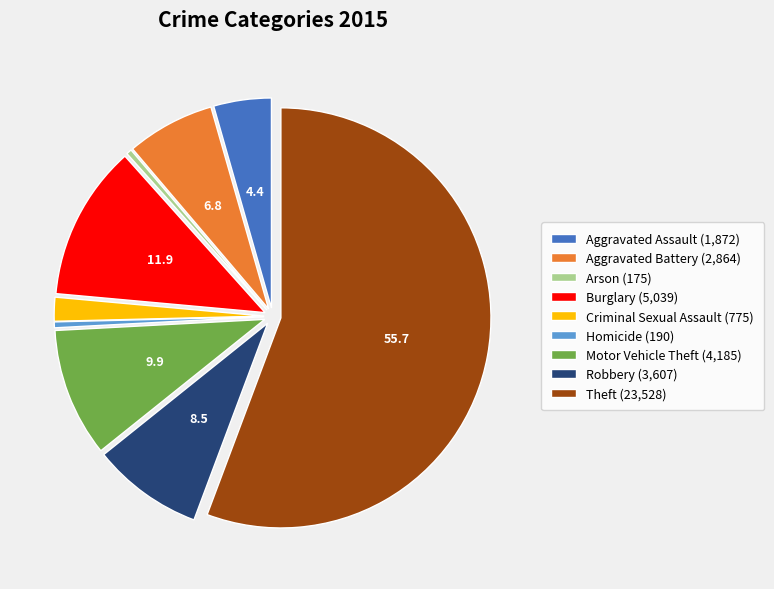

True or false: Robbery accounts for 22% of the total.

False